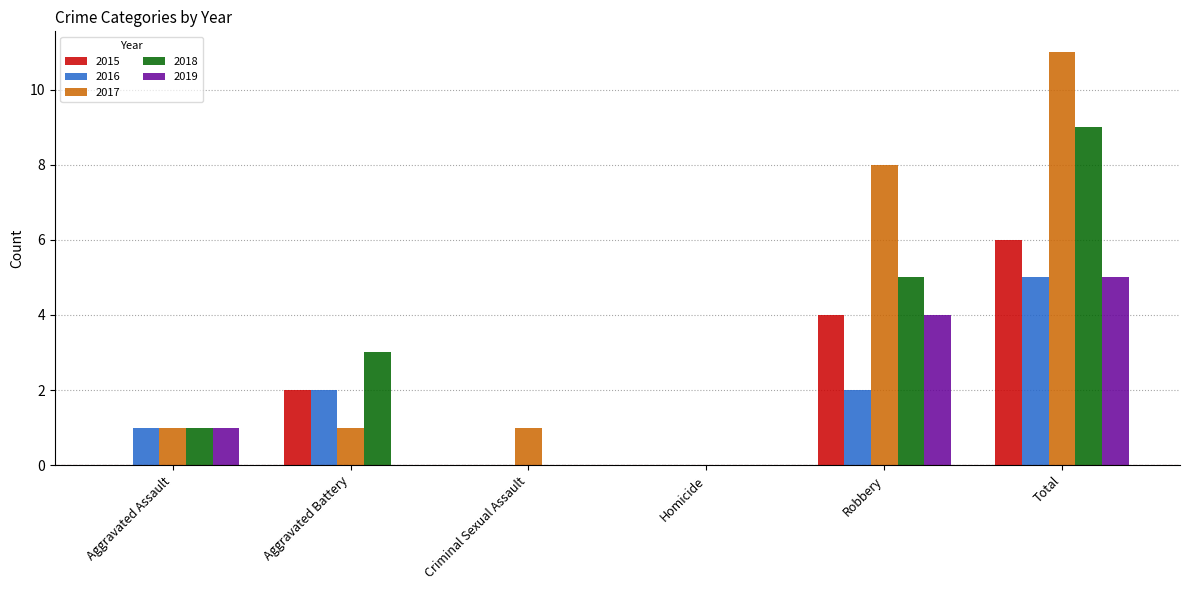

Between Aggravated Battery and Robbery, which series saw the biggest shift?

2017